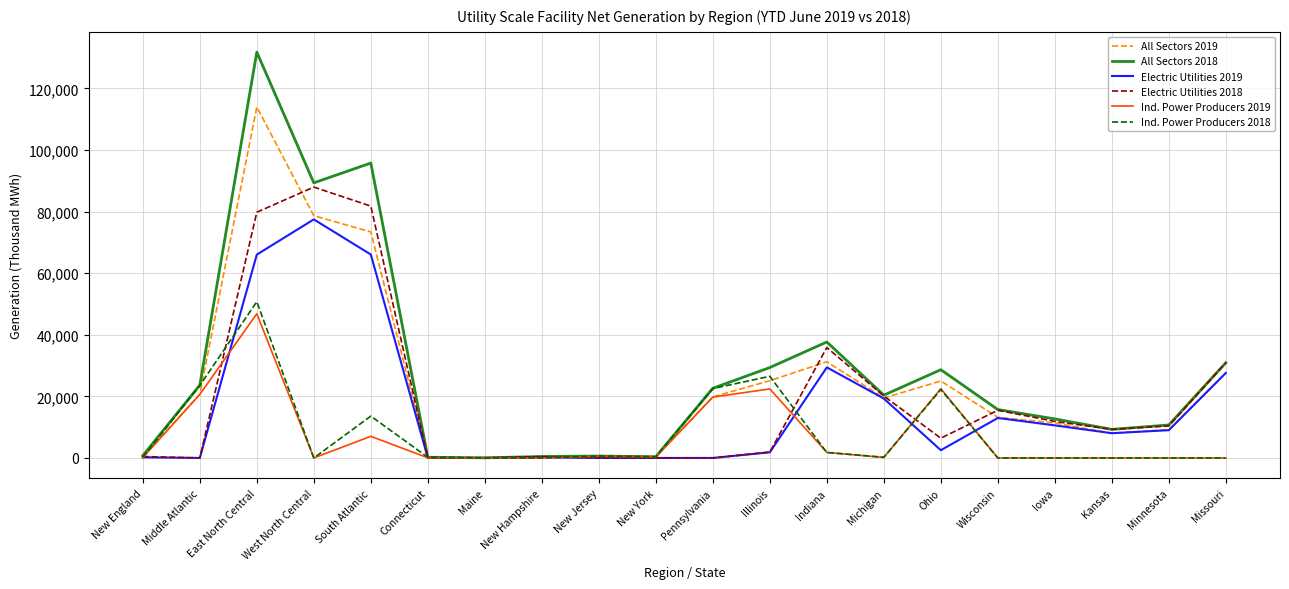

True or false: Ind. Power Producers 2018 has more than 2 points higher than both neighbors.

True